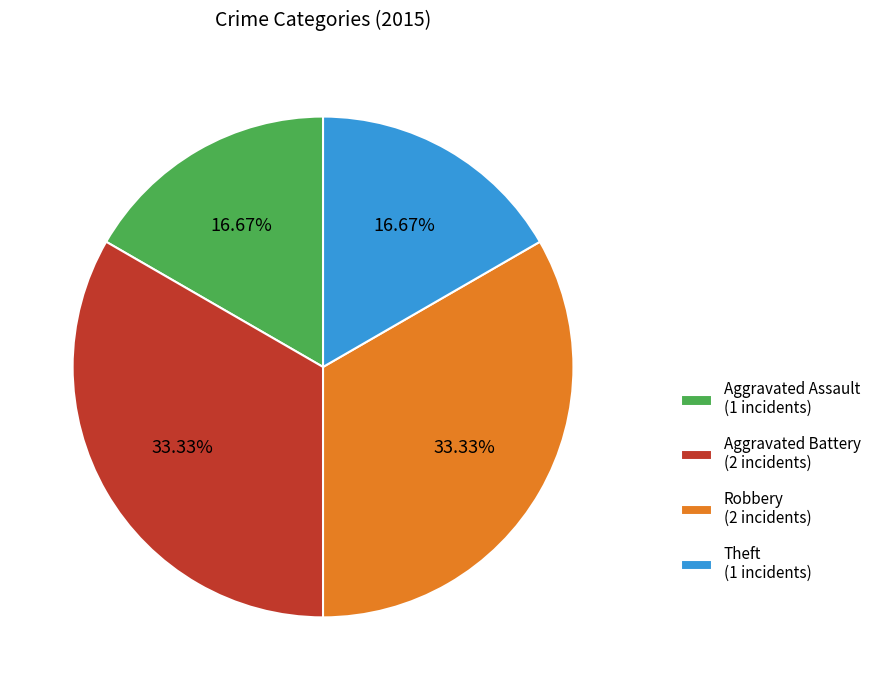

Is it true that Aggravated Battery is 48% of the pie?

False